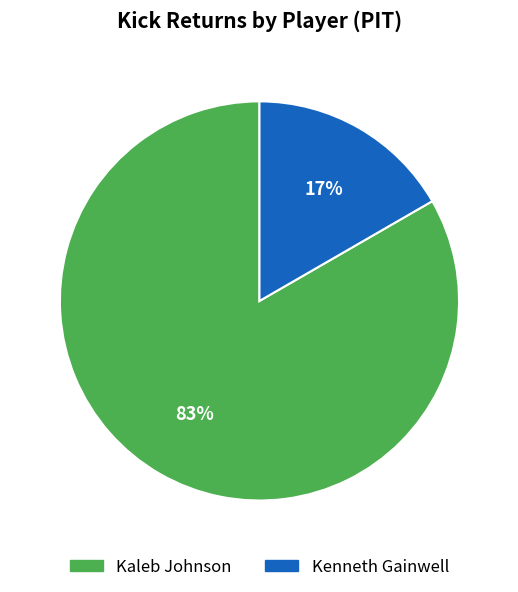

To the nearest percent, what percentage of the pie is Kenneth Gainwell?

17%